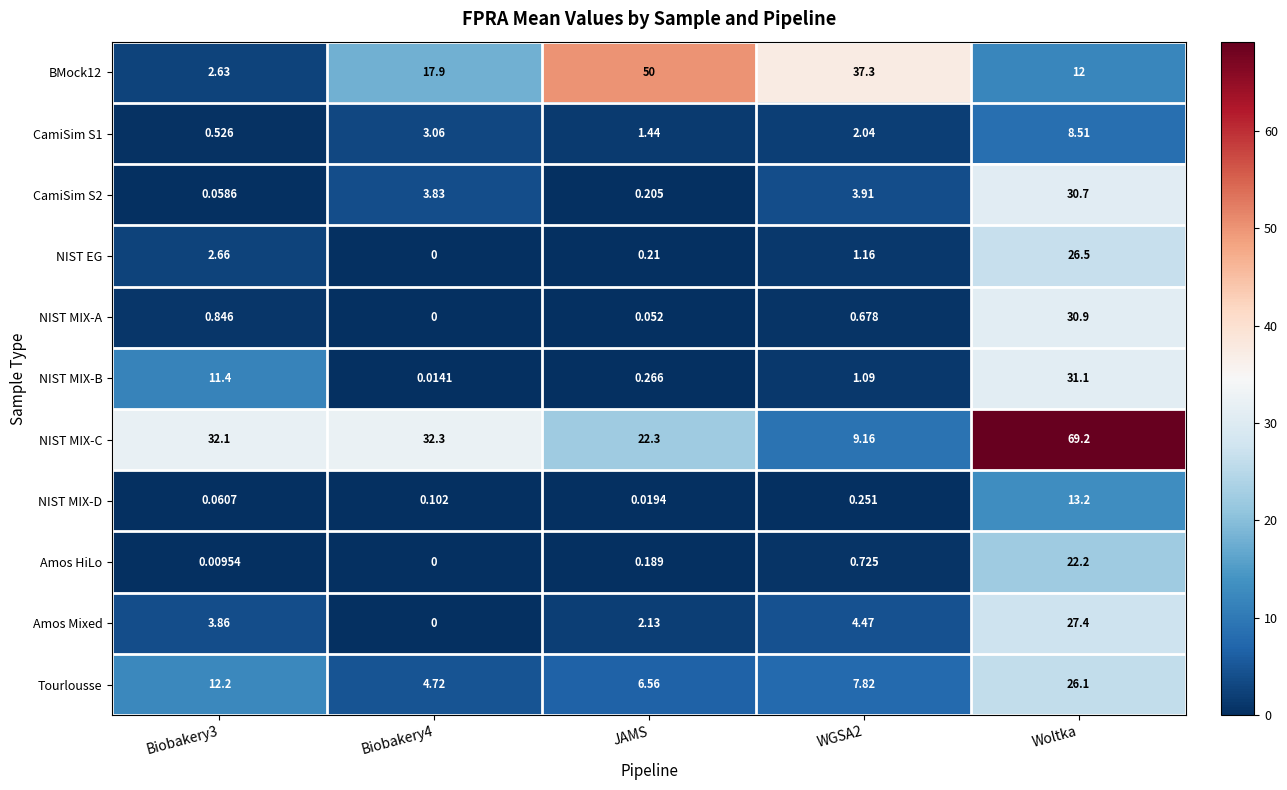

Which series changed the most between Biobakery4 and Woltka?

NIST MIX-C